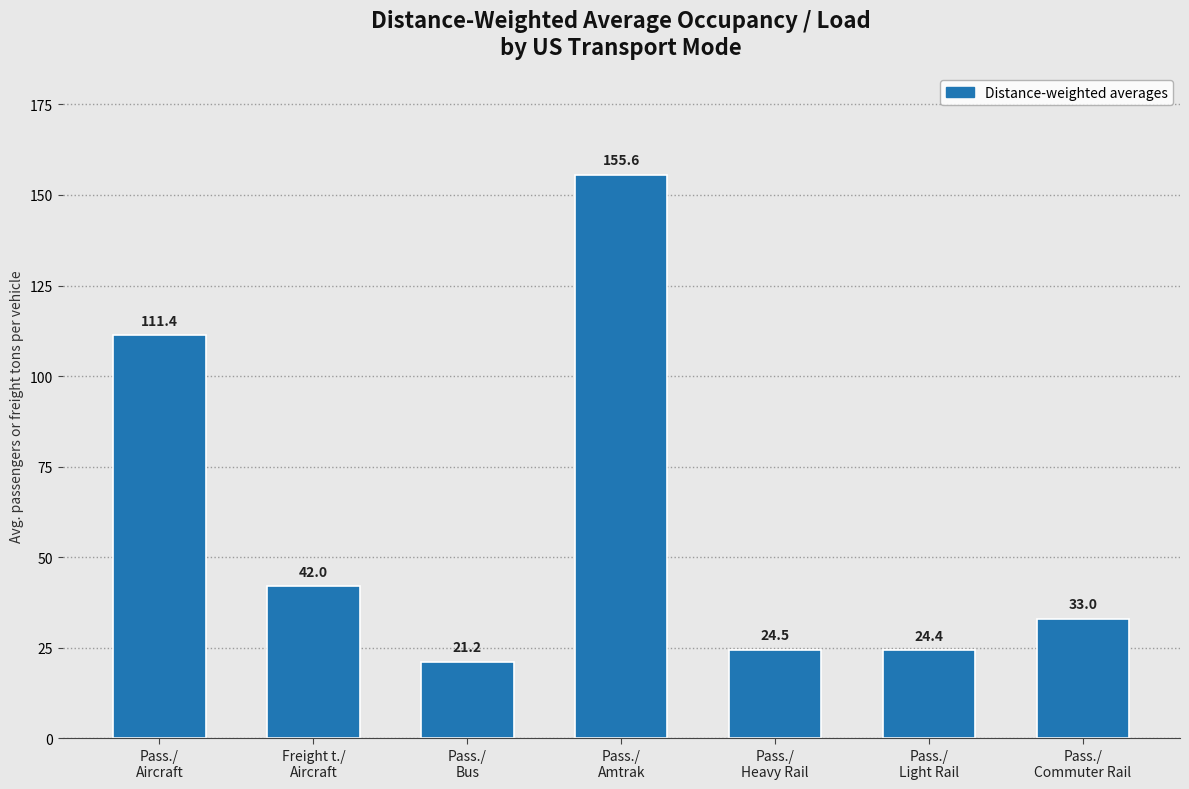

Reading right to left, transcribe all the data shown in this chart.

33.0	24.4	24.5	155.6	21.2	42.0	111.4